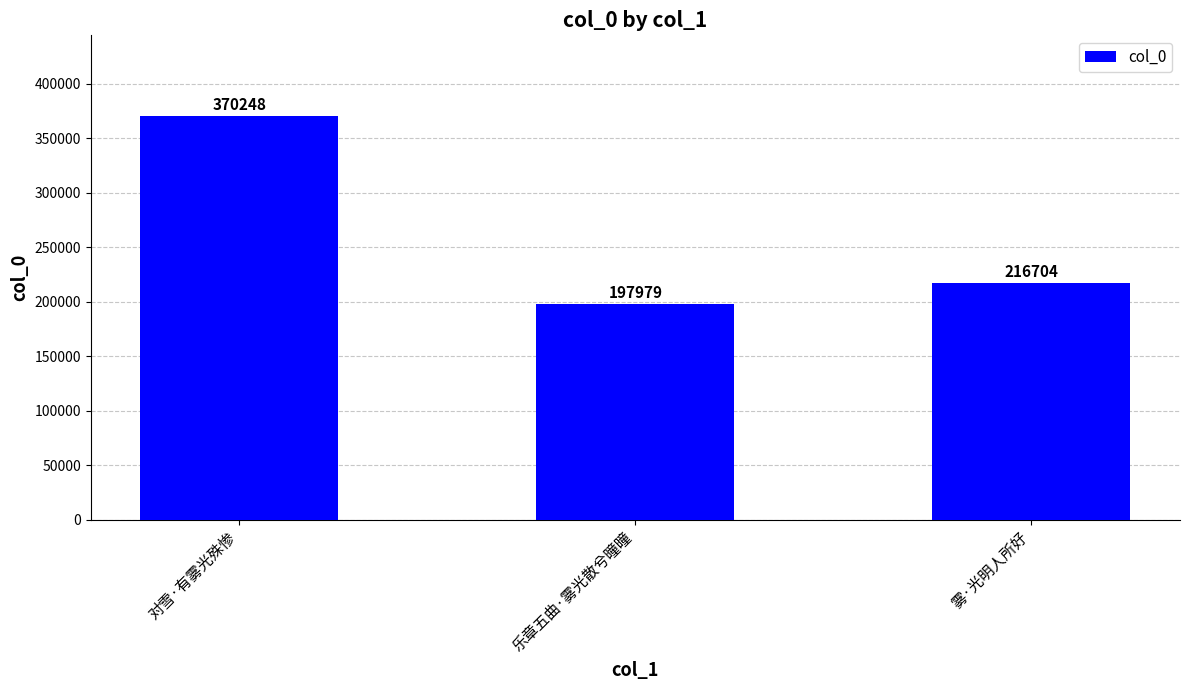

Reading right to left, what are all the values shown in this chart?

216704	197979	370248